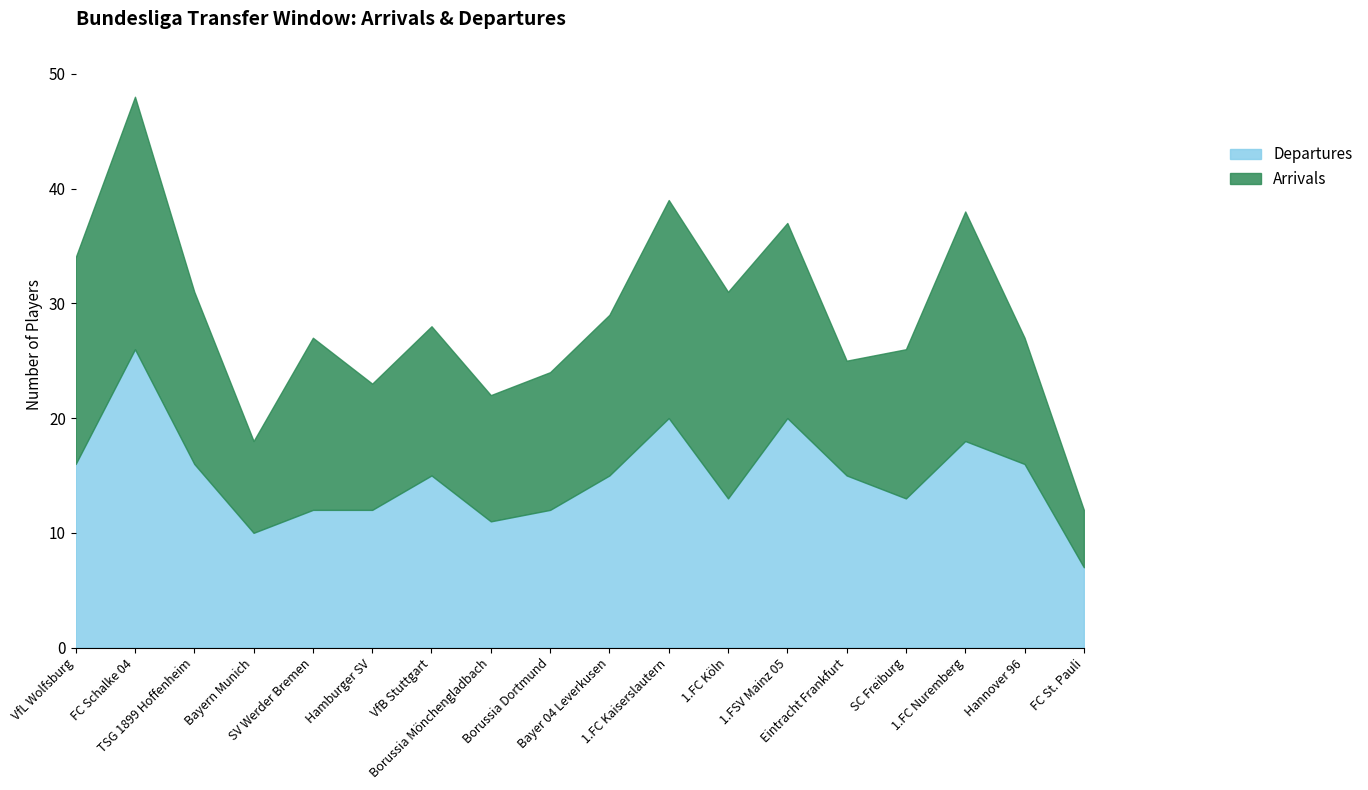

What is the spread (max minus min) of values at VfL Wolfsburg?

2